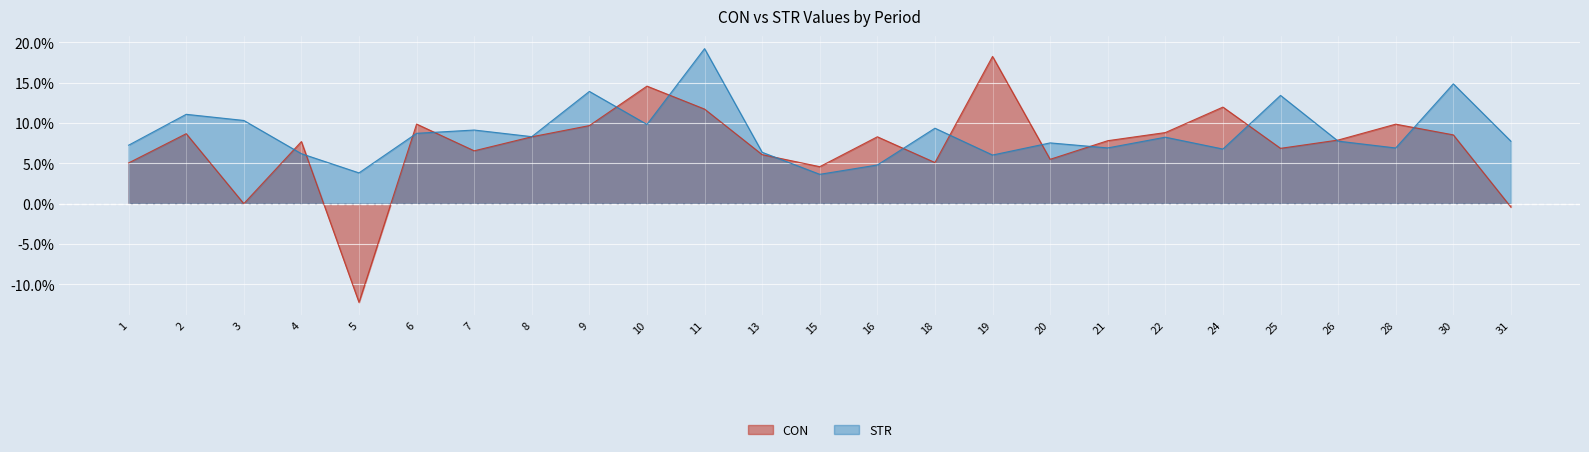

Is the value of CON at 11 greater than the value of STR at 1?

Yes